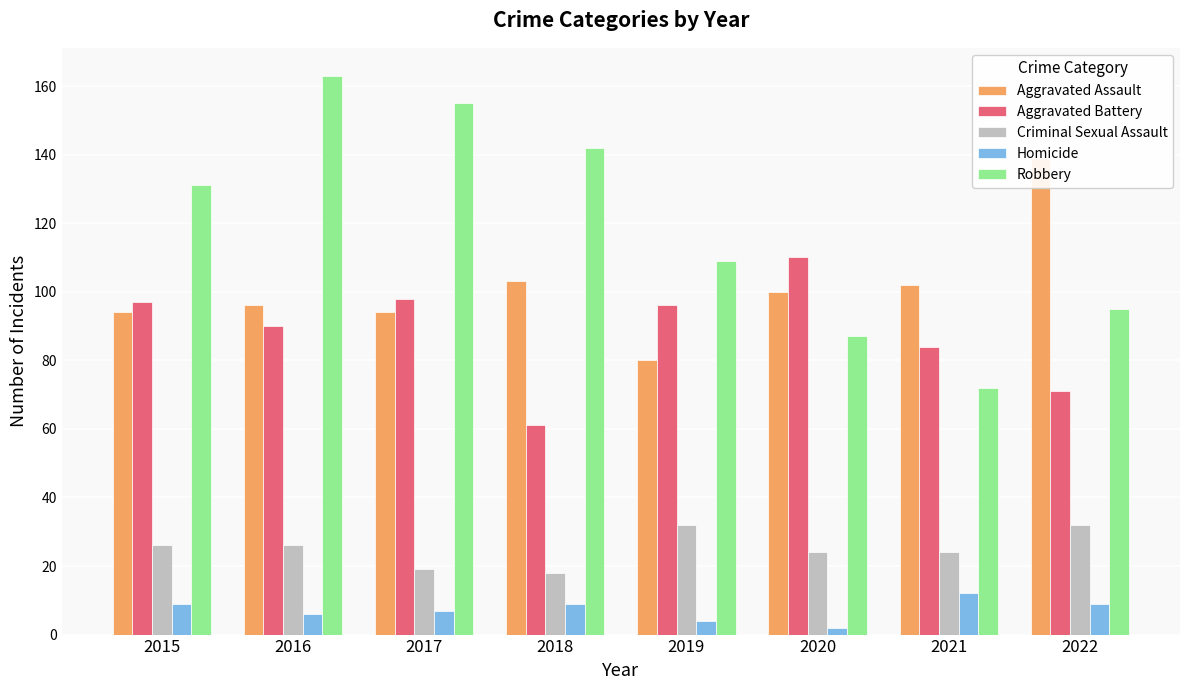

How many values in the Aggravated Battery series are below 96?

4